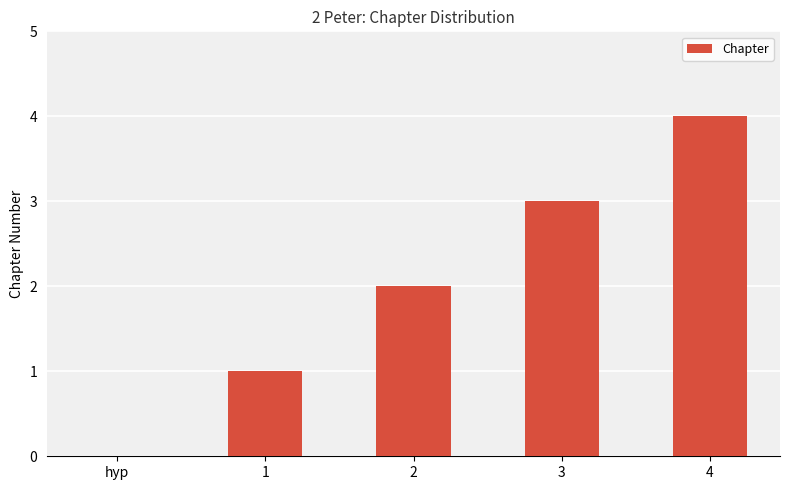

The chart shows a value of 4 at 3. True or false?

False